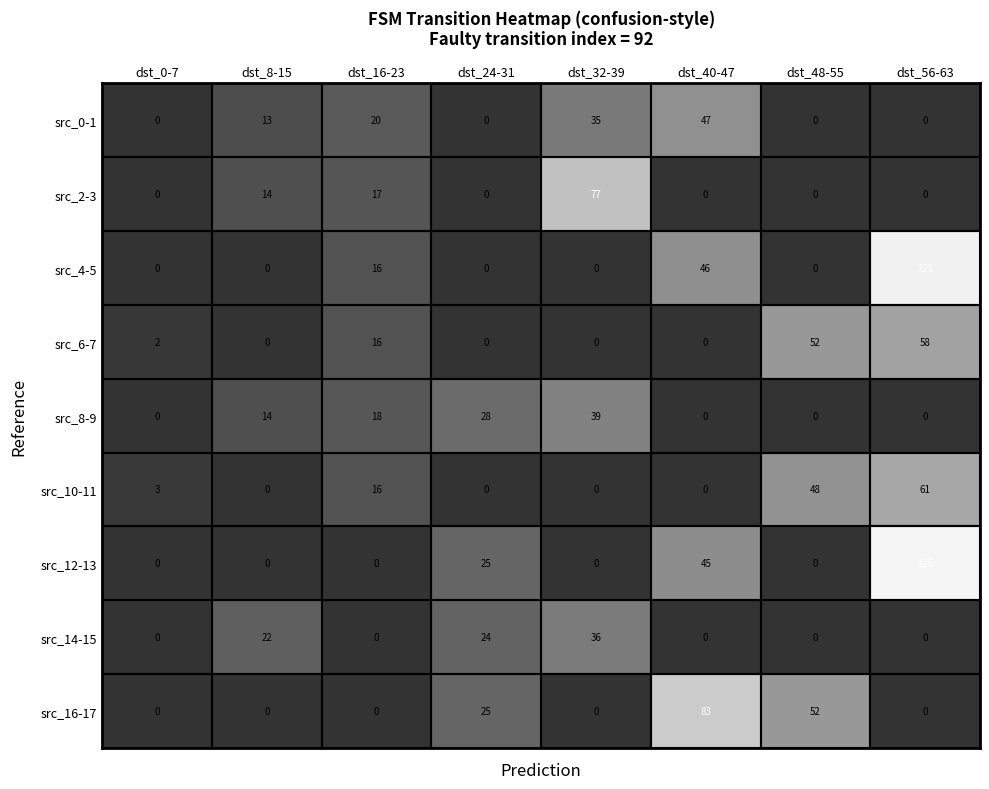

What is the greatest value displayed?

125